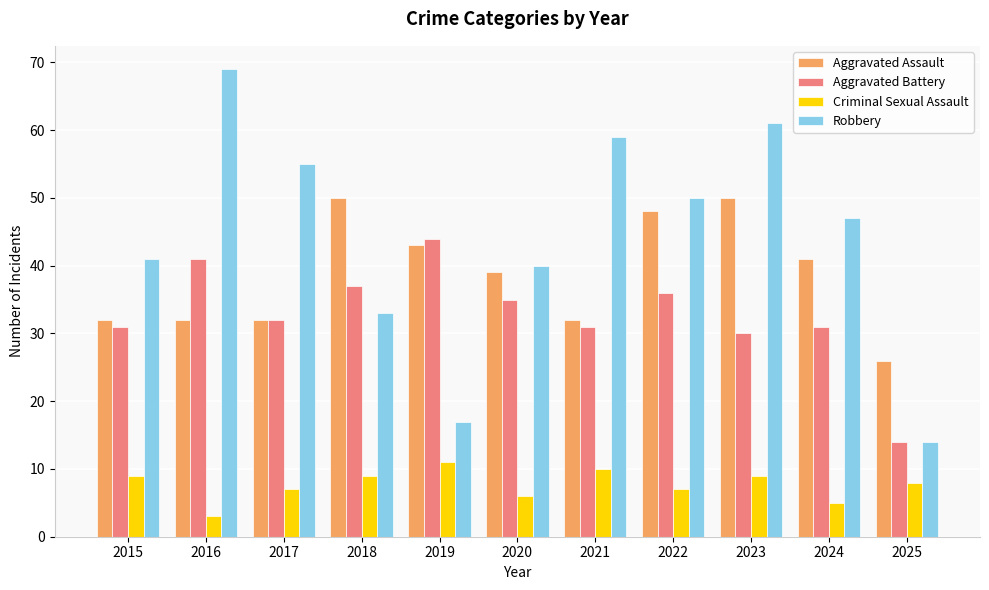

What is the difference between the highest and lowest values at 2022?

43